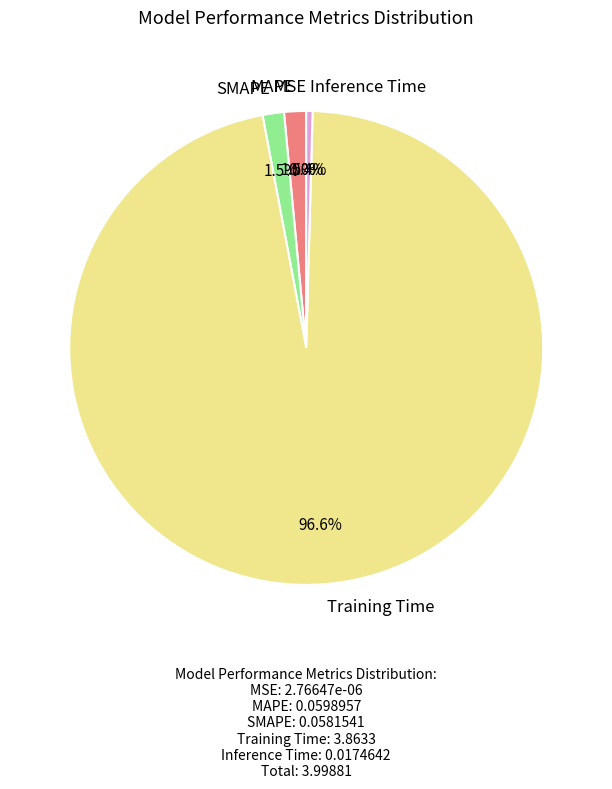

What is the largest slice in the pie chart?

Training Time